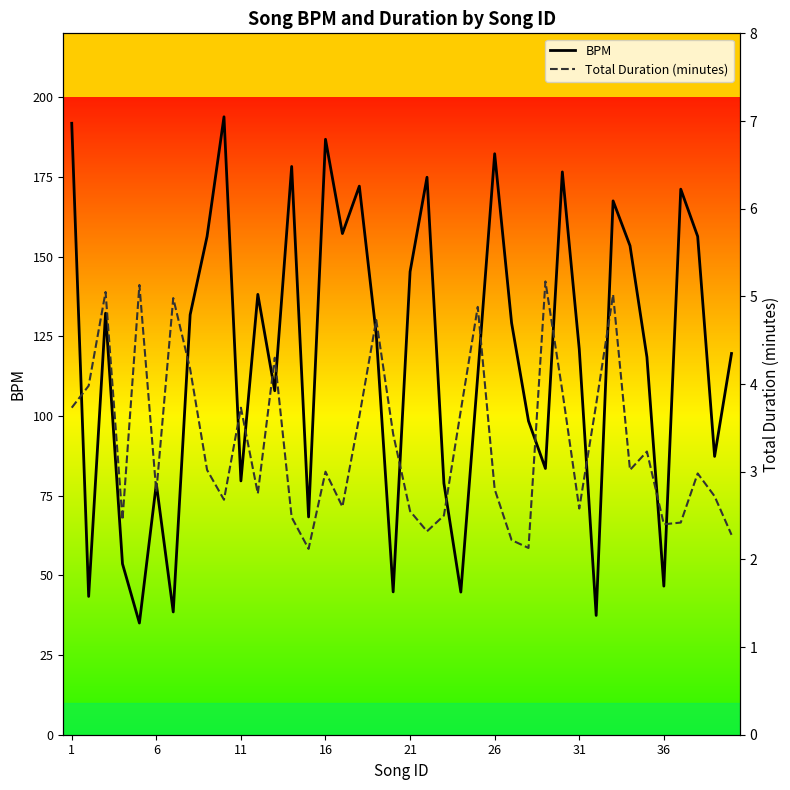

True or false: BPM and Total Duration (minutes) intersect in this chart.

False